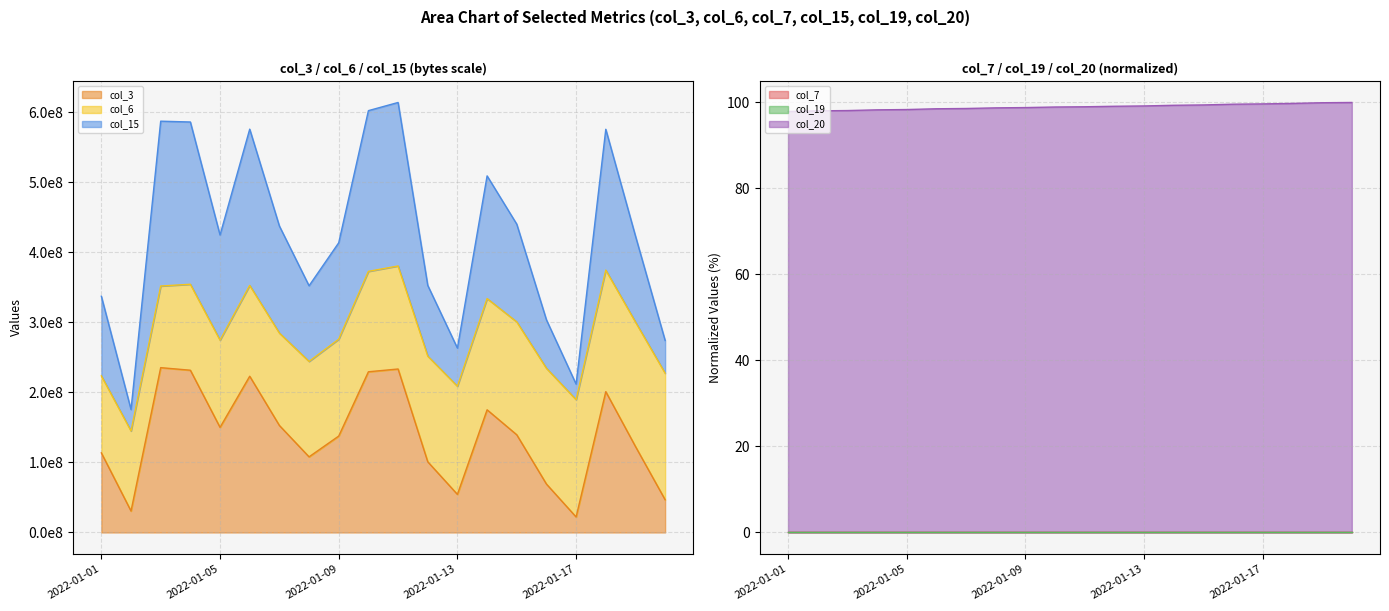

True or false: col_7 and col_15 cross at least once.

False